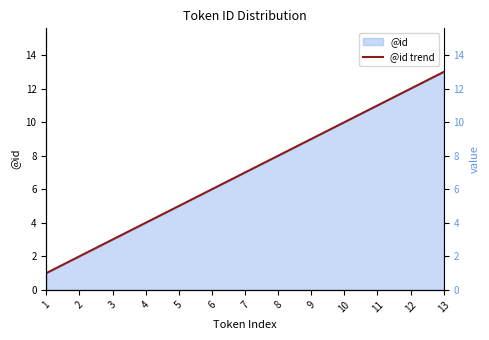

Where is the data nearest to the value 7?

7